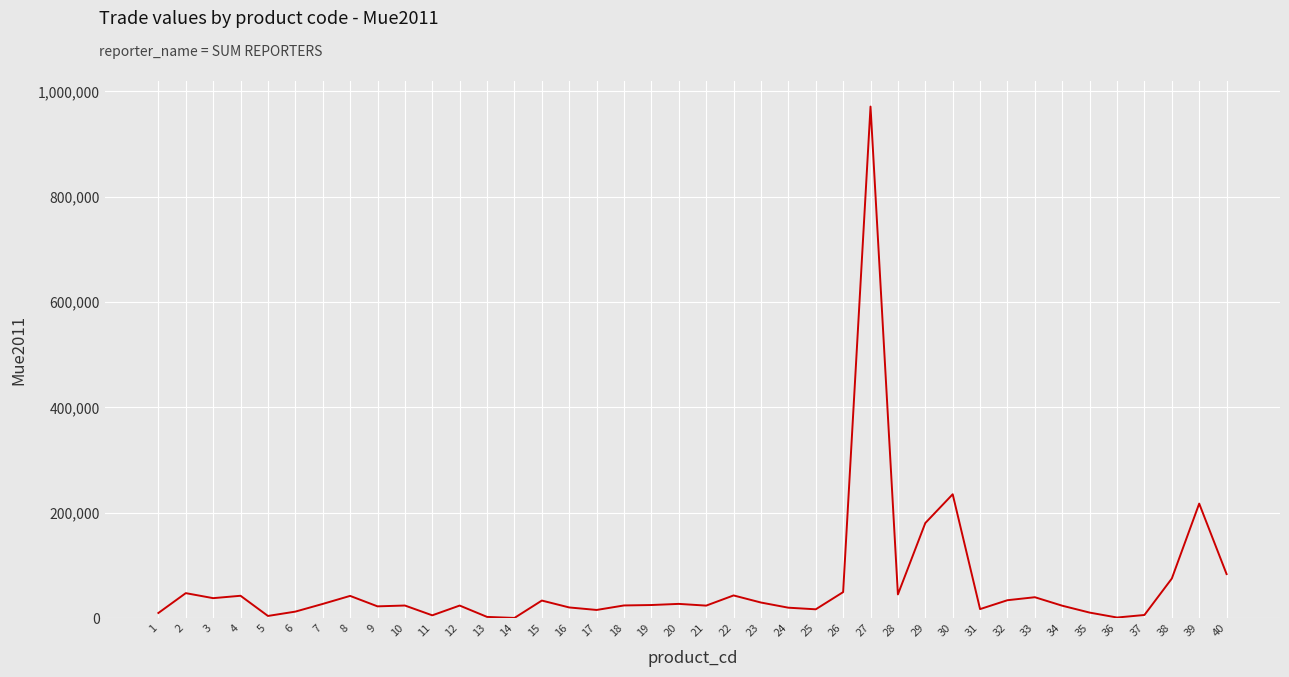

What is the maximum value shown in the chart?

971378